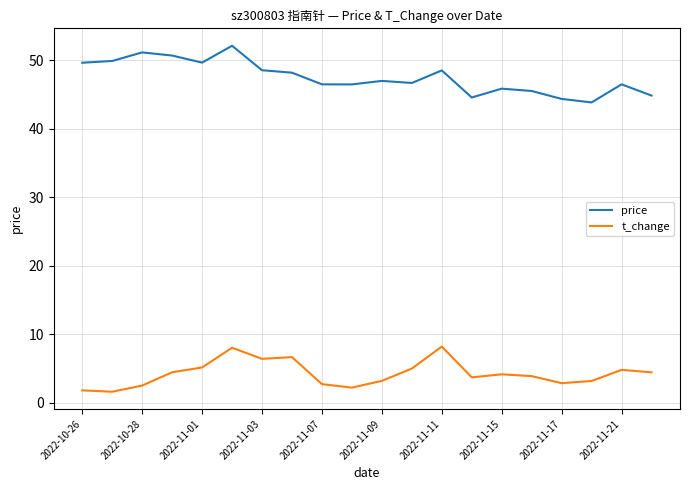

True or false: price and t_change intersect in this chart.

False